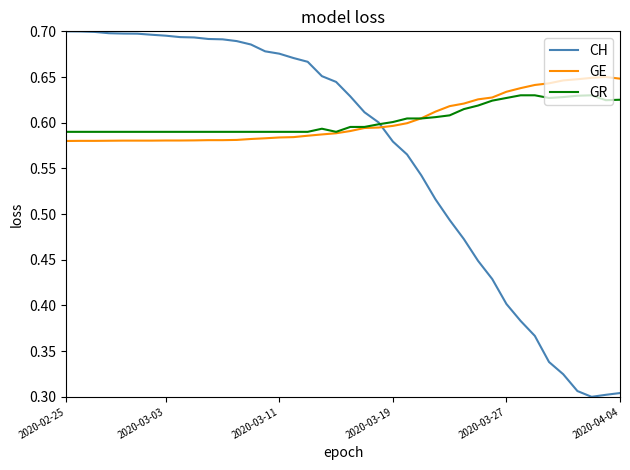

How many times do GE and CH cross each other?

1